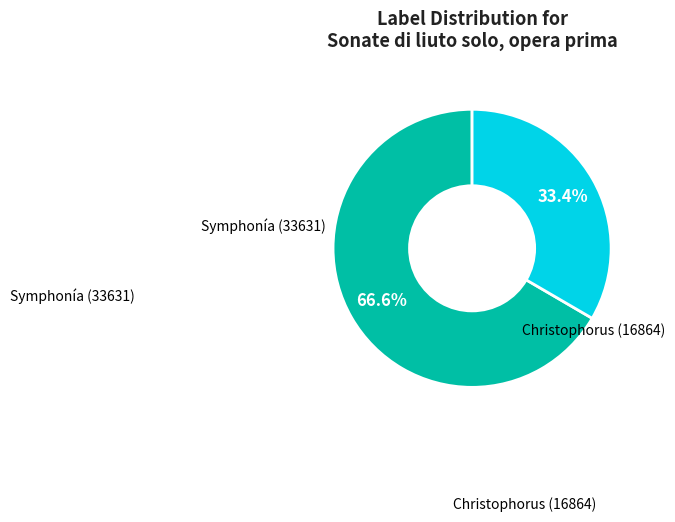

Which slice represents more than half of the pie?

Symphonía (33631)